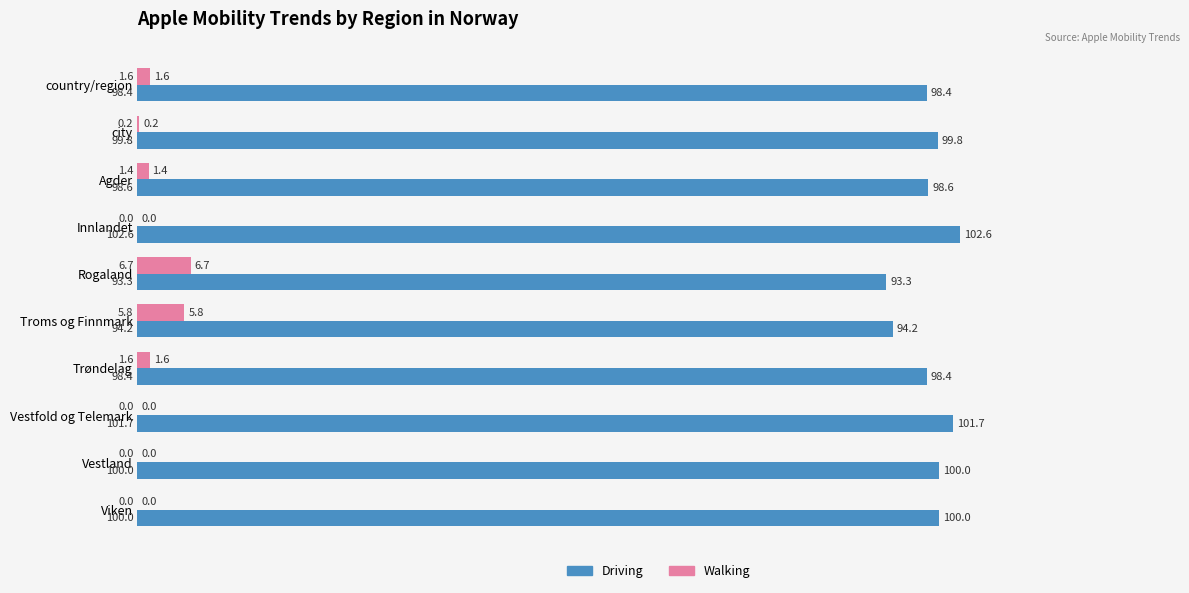

How many data points does each series have?

10